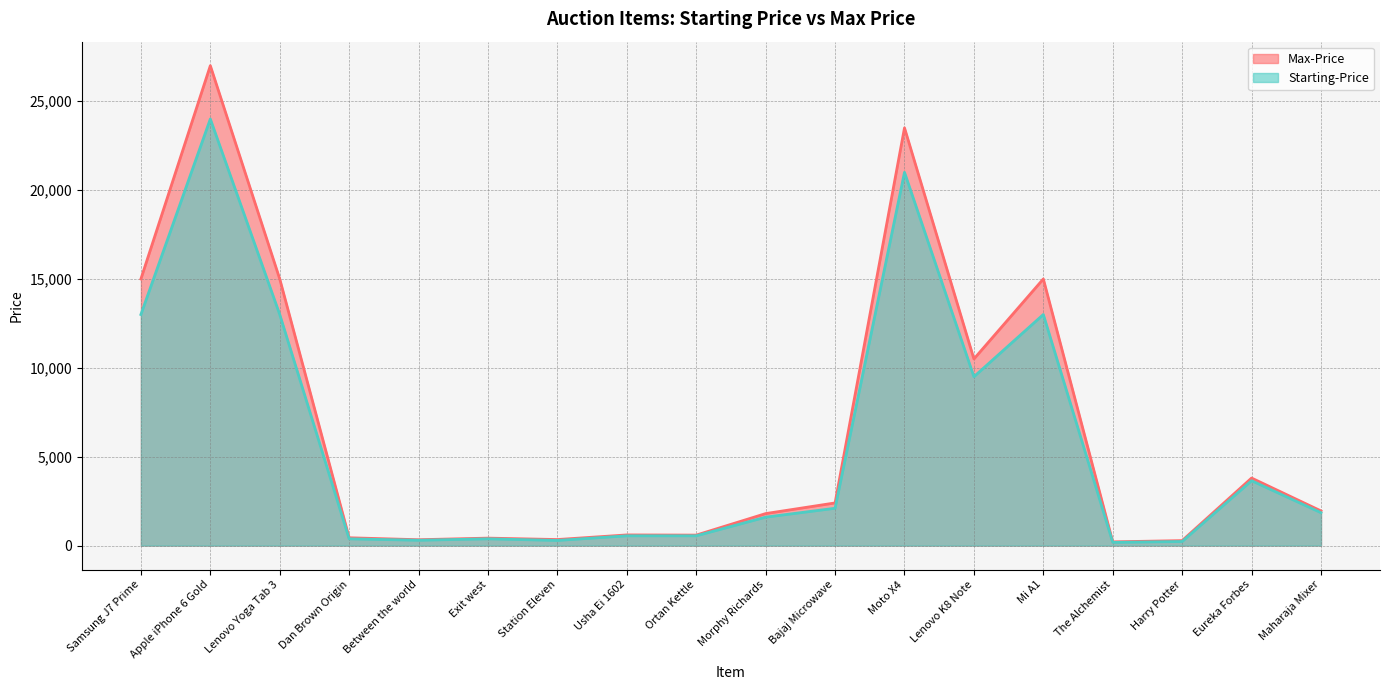

Between Lenovo Yoga Tab 3 and Mi A1, which series saw the biggest shift?

Max-Price